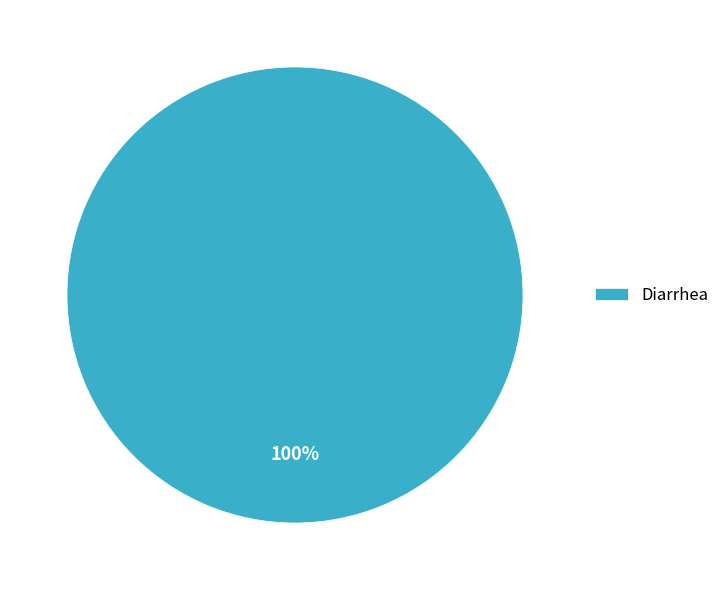

Which category accounts for the majority?

Diarrhea